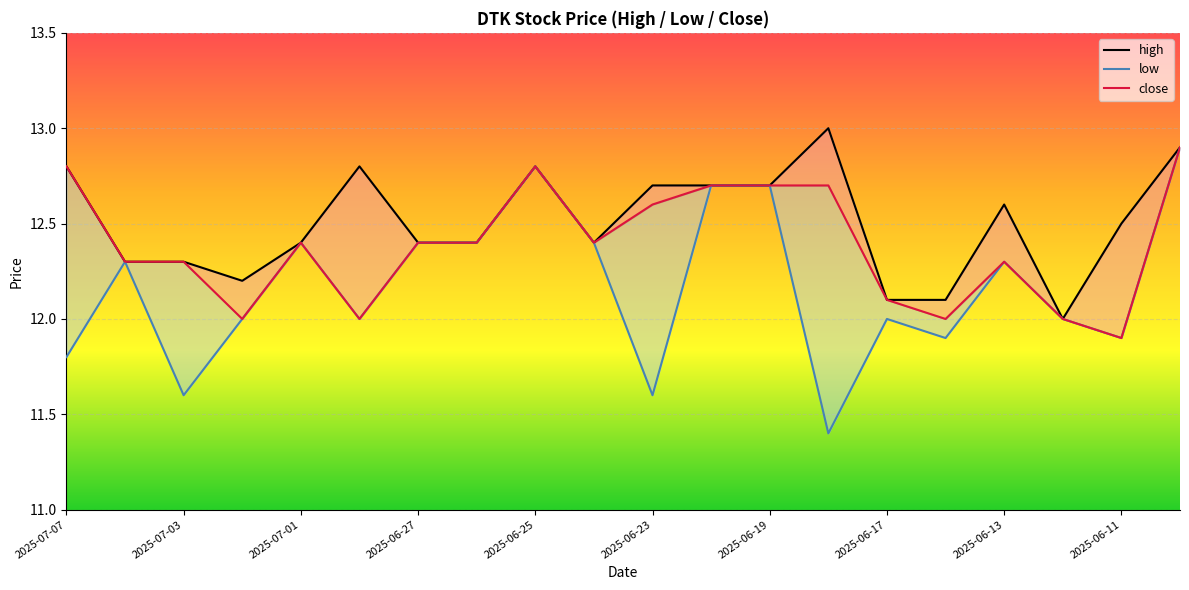

What is the value of the close point at the 1st from the left?

12.8